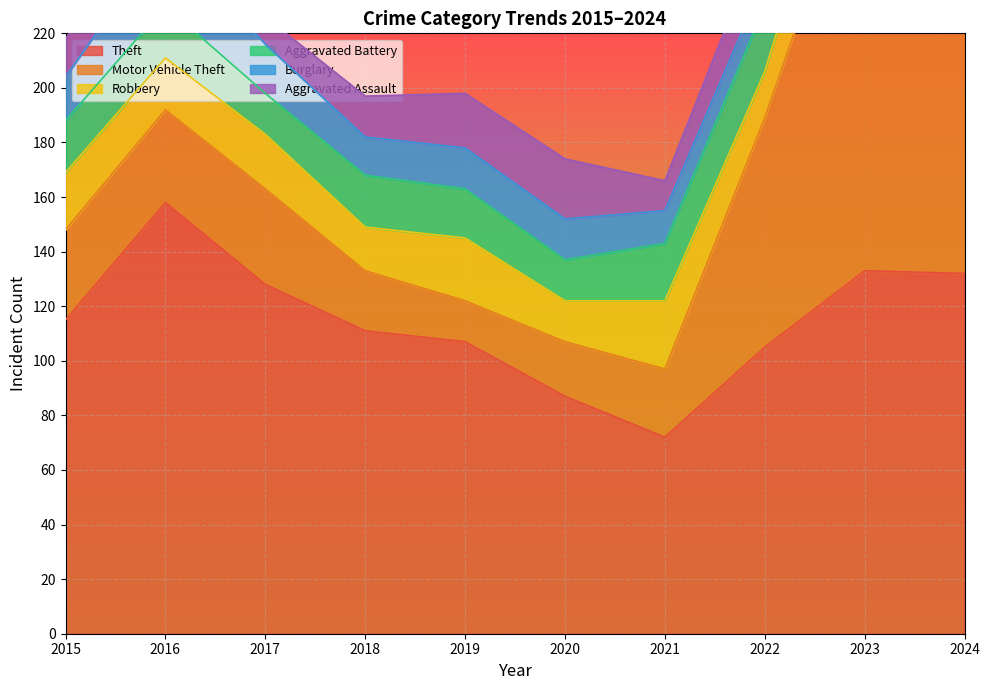

Reading left to right, transcribe all the data shown in this chart.

Theft: 115	158	128	111	107	87	72	105	133	132
Motor Vehicle Theft: 33	34	35	22	15	20	25	84	162	103
Robbery: 21	19	20	16	23	15	25	17	31	19
Aggravated Battery: 19	19	15	19	18	15	21	24	22	27
Burglary: 16	26	18	14	15	15	12	10	4	15
Aggravated Assault: 14	14	10	15	20	22	11	18	21	22